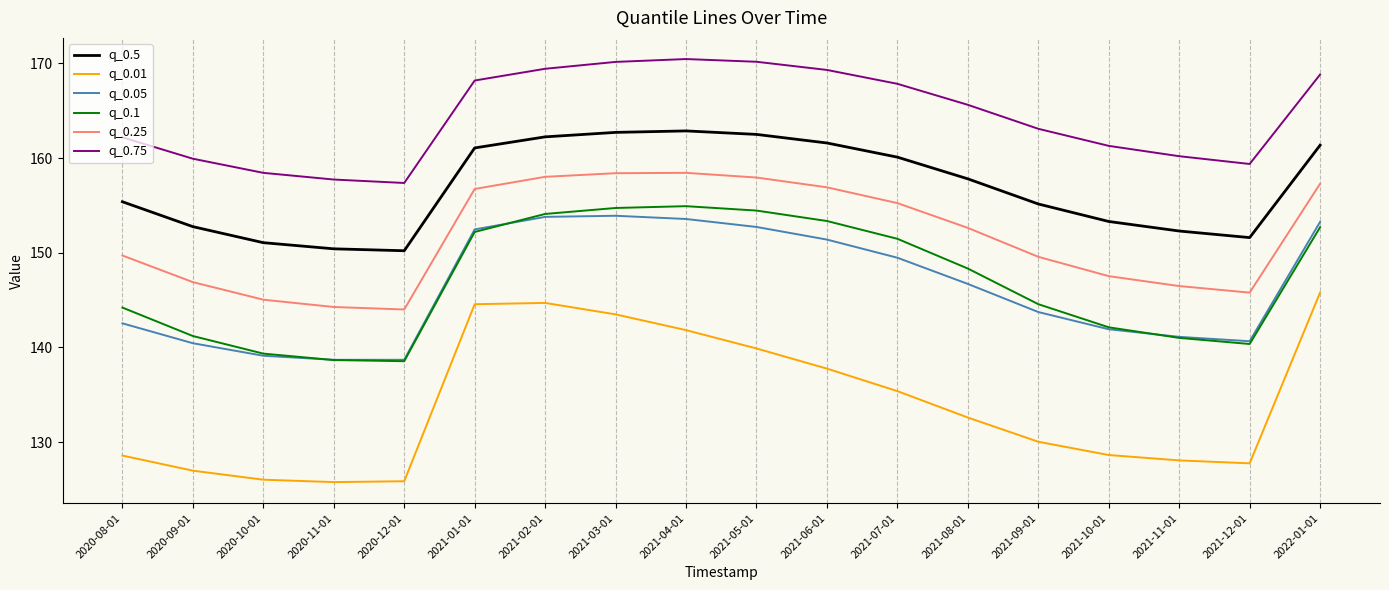

What position from the left is 2020-08-01?

1